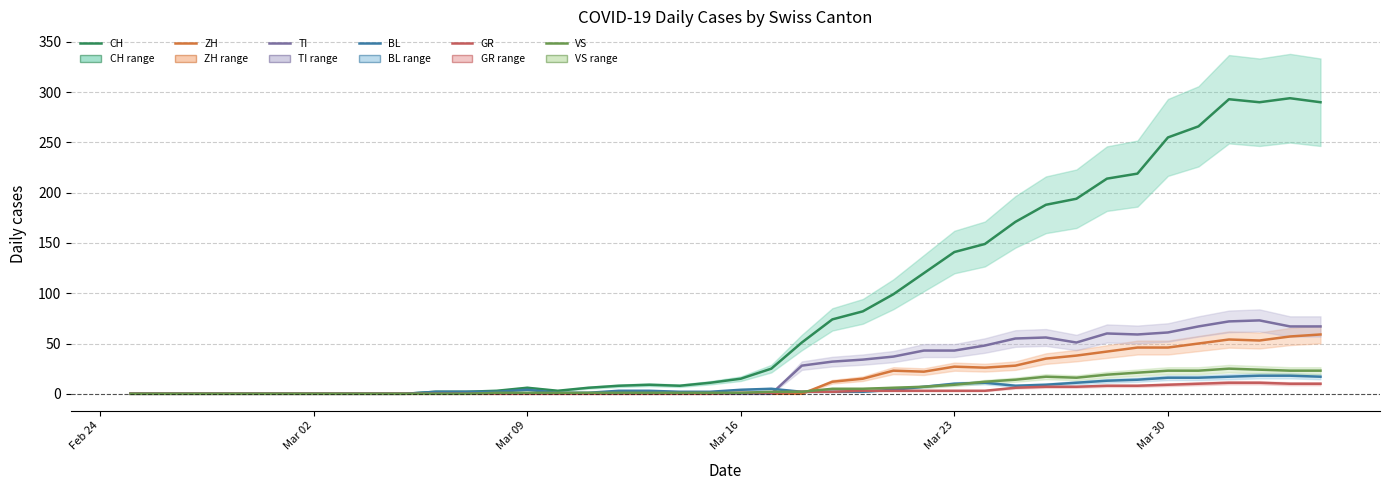

The CH series shows 153 at 33. True or false?

False